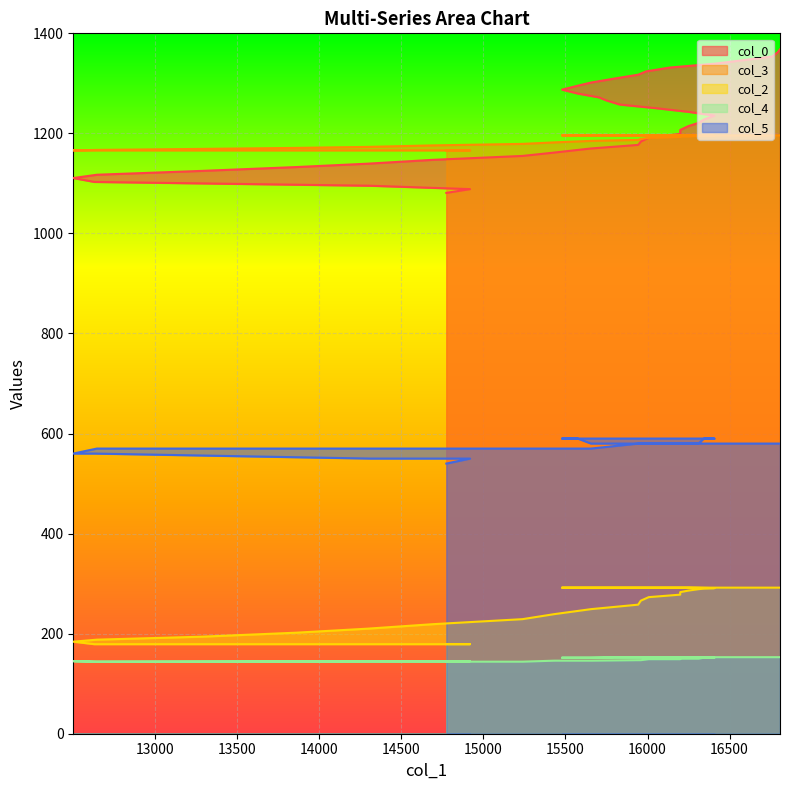

What is the sum of all col_2 values?

10400.0